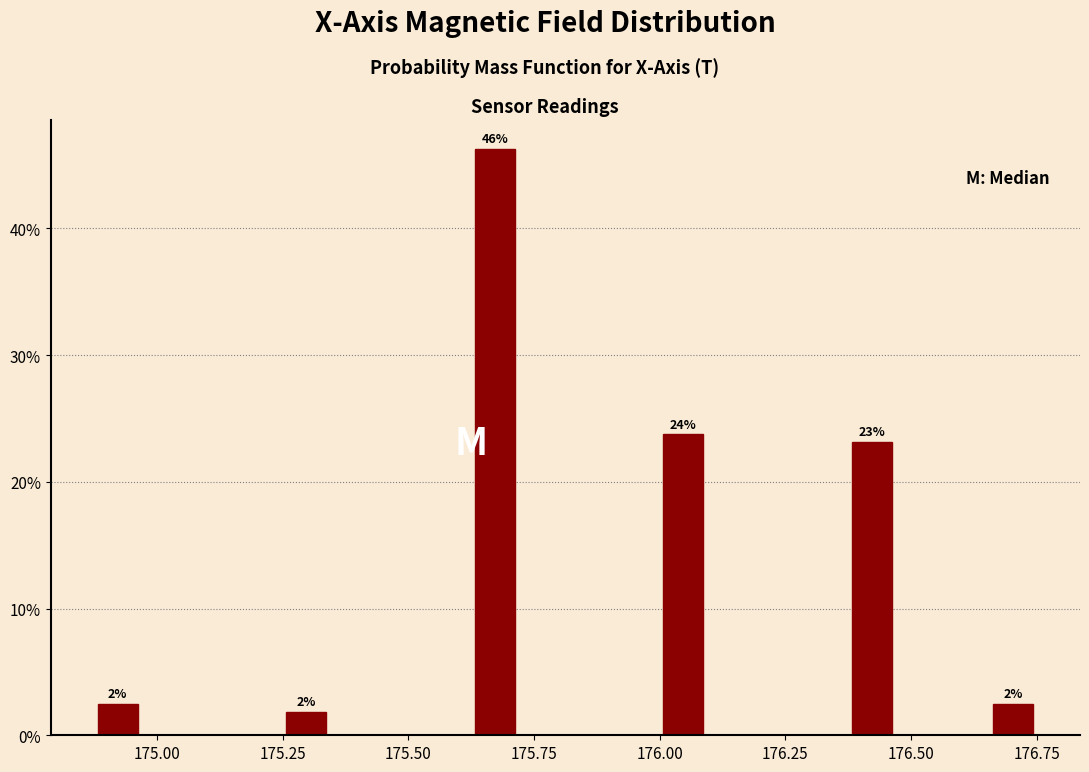

Around what value on the x-axis is the tallest bar? Give the approximate position of its centre, as read against the axis.

175.65